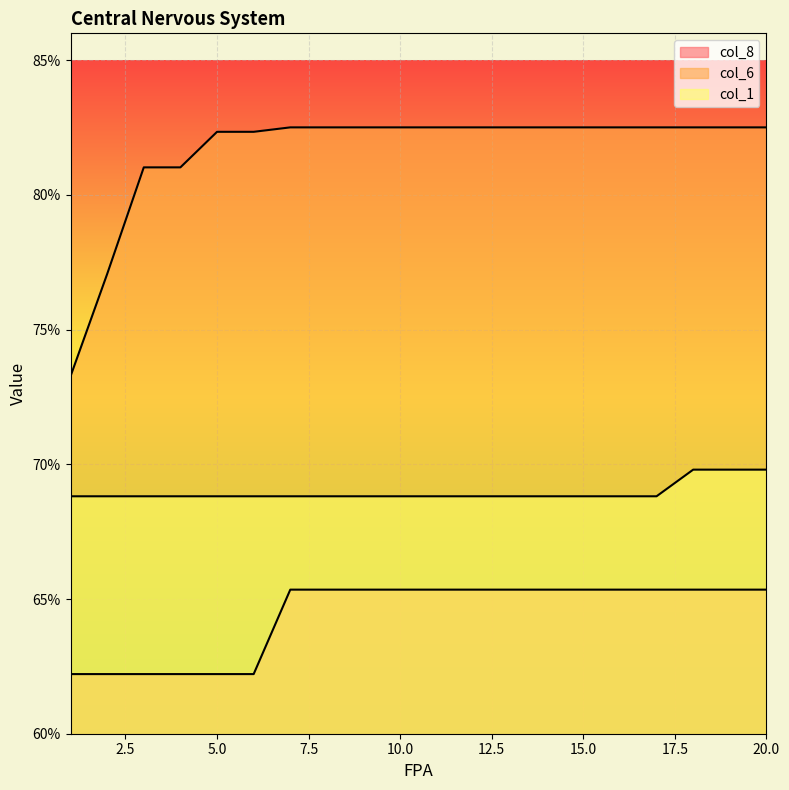

What are all the series names shown in the legend?

col_8, col_6, col_1